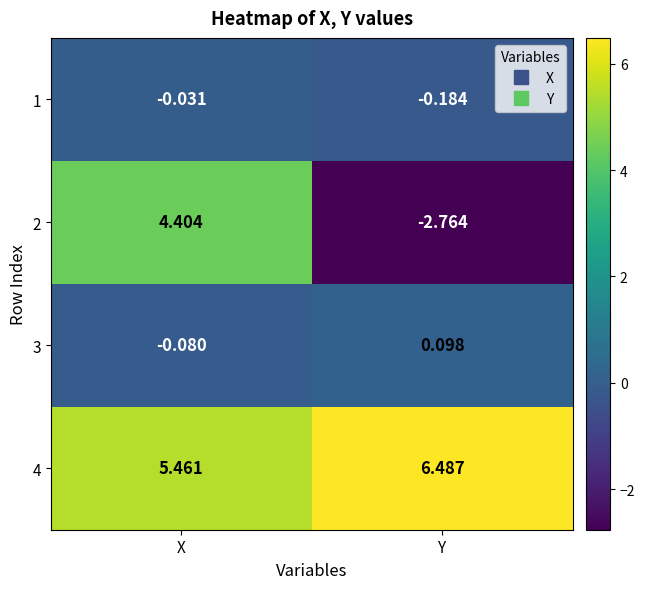

At which category is the sum across all series the highest?

X